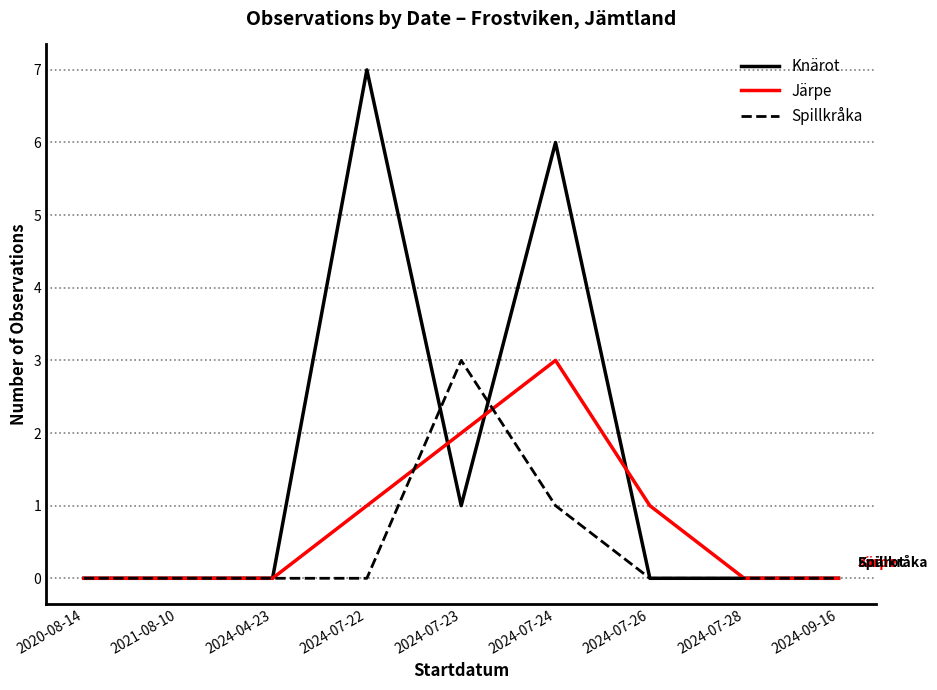

What position from the right is 2024-07-28?

2